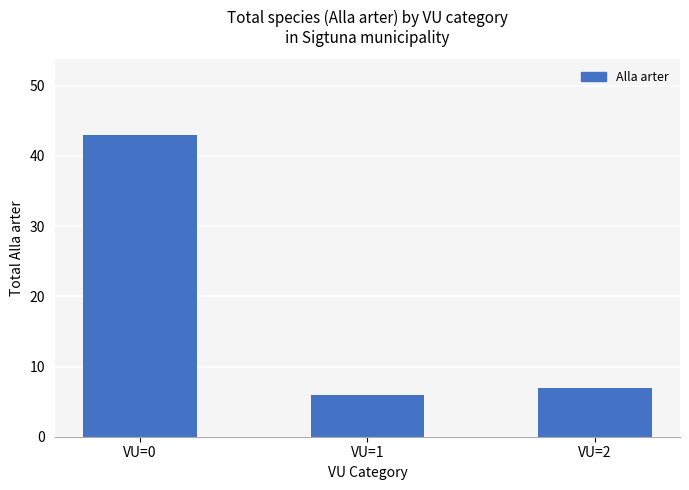

Rank the categories by value from lowest to highest.

VU=1, VU=2, VU=0